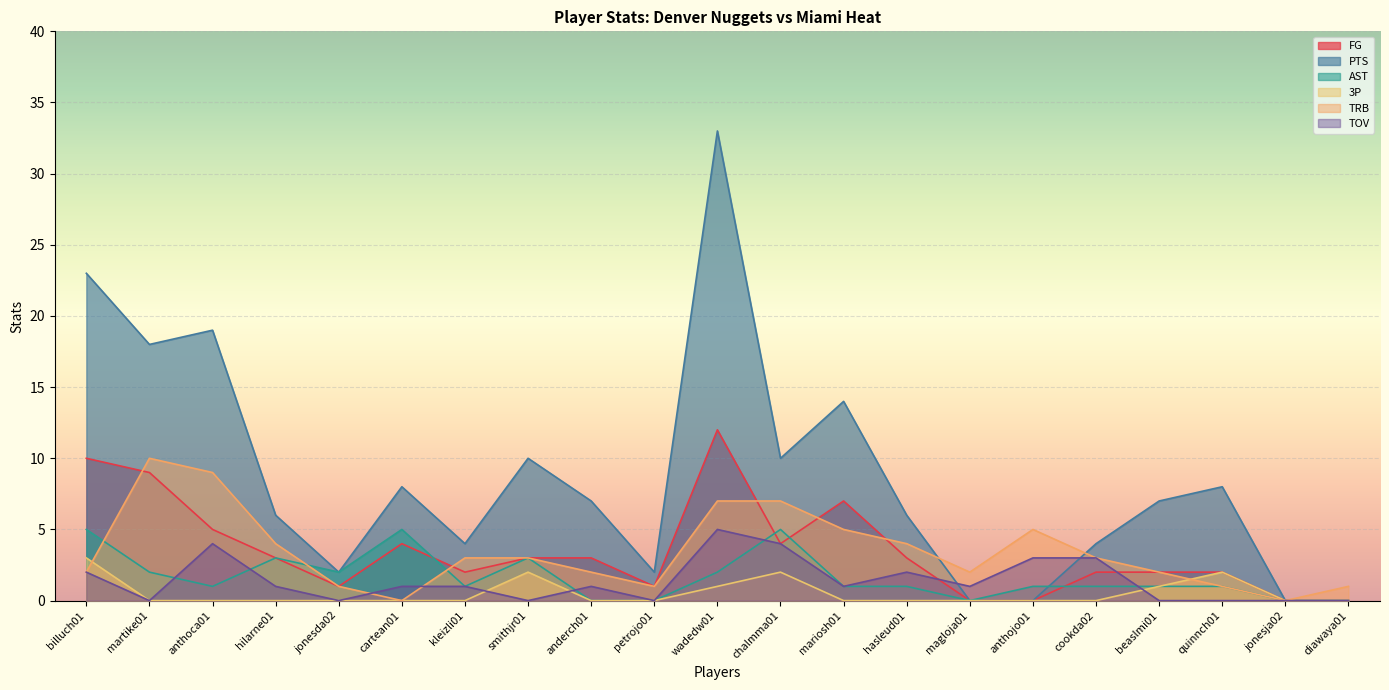

Reading left to right, extract all data points from this chart.

FG: billuch01=10	martike01=9	anthoca01=5	hilarne01=3	jonesda02=1	cartean01=4	kleizli01=2	smithjr01=3	anderch01=3	petrojo01=1	wadedw01=12	chalmma01=4	mariosh01=7	hasleud01=3	magloja01=0	anthojo01=0	cookda02=2	beaslmi01=2	quinnch01=2	jonesja02=0	diawaya01=0
PTS: billuch01=23	martike01=18	anthoca01=19	hilarne01=6	jonesda02=2	cartean01=8	kleizli01=4	smithjr01=10	anderch01=7	petrojo01=2	wadedw01=33	chalmma01=10	mariosh01=14	hasleud01=6	magloja01=0	anthojo01=0	cookda02=4	beaslmi01=7	quinnch01=8	jonesja02=0	diawaya01=0
AST: billuch01=5	martike01=2	anthoca01=1	hilarne01=3	jonesda02=2	cartean01=5	kleizli01=1	smithjr01=3	anderch01=0	petrojo01=0	wadedw01=2	chalmma01=5	mariosh01=1	hasleud01=1	magloja01=0	anthojo01=1	cookda02=1	beaslmi01=1	quinnch01=1	jonesja02=0	diawaya01=0
3P: billuch01=3	martike01=0	anthoca01=0	hilarne01=0	jonesda02=0	cartean01=0	kleizli01=0	smithjr01=2	anderch01=0	petrojo01=0	wadedw01=1	chalmma01=2	mariosh01=0	hasleud01=0	magloja01=0	anthojo01=0	cookda02=0	beaslmi01=1	quinnch01=2	jonesja02=0	diawaya01=0
TRB: billuch01=2	martike01=10	anthoca01=9	hilarne01=4	jonesda02=1	cartean01=0	kleizli01=3	smithjr01=3	anderch01=2	petrojo01=1	wadedw01=7	chalmma01=7	mariosh01=5	hasleud01=4	magloja01=2	anthojo01=5	cookda02=3	beaslmi01=2	quinnch01=1	jonesja02=0	diawaya01=1
TOV: billuch01=2	martike01=0	anthoca01=4	hilarne01=1	jonesda02=0	cartean01=1	kleizli01=1	smithjr01=0	anderch01=1	petrojo01=0	wadedw01=5	chalmma01=4	mariosh01=1	hasleud01=2	magloja01=1	anthojo01=3	cookda02=3	beaslmi01=0	quinnch01=0	jonesja02=0	diawaya01=0